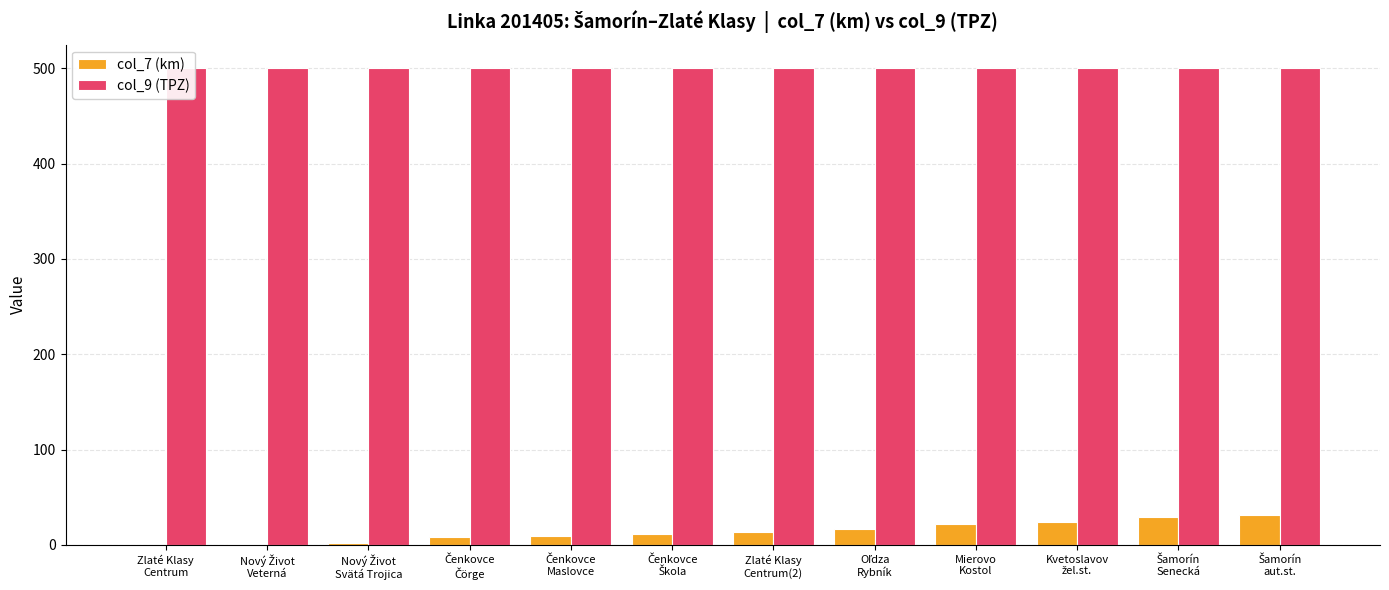

Read the col_9 (TPZ) value at Nový Život
Veterná.

500